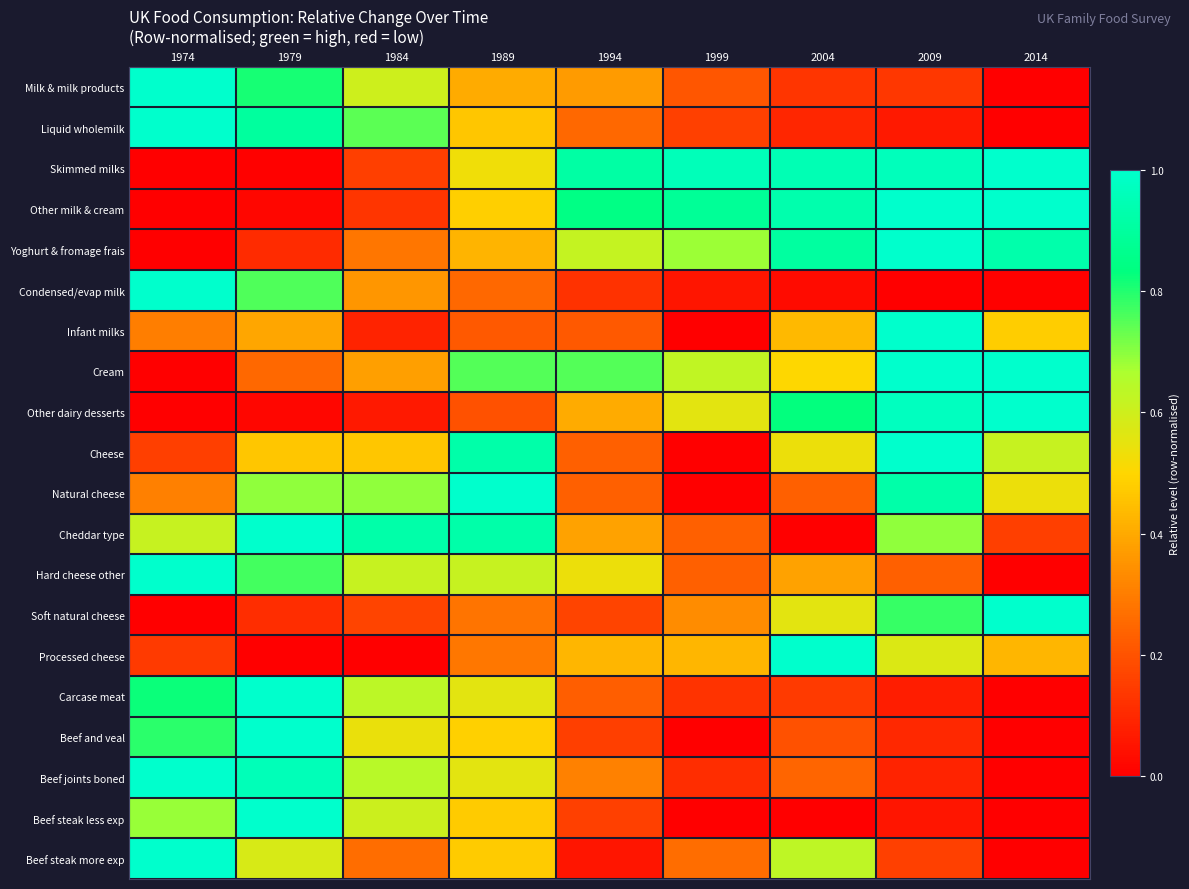

Reading right to left, what are all the values shown in this chart?

Milk & milk products: 2014=0.0	2009=0.1	2004=0.1	1999=0.2	1994=0.4	1989=0.4	1984=0.6	1979=0.8	1974=1.0
Liquid wholemilk: 2014=0.0	2009=0.1	2004=0.1	1999=0.2	1994=0.3	1989=0.5	1984=0.7	1979=0.9	1974=1.0
Skimmed milks: 2014=1.0	2009=1.0	2004=0.9	1999=1.0	1994=0.9	1989=0.5	1984=0.2	1979=0.0	1974=0.0
Other milk & cream: 2014=1.0	2009=1.0	2004=0.9	1999=0.9	1994=0.8	1989=0.5	1984=0.1	1979=0.0	1974=0.0
Yoghurt & fromage frais: 2014=0.9	2009=1.0	2004=0.9	1999=0.7	1994=0.6	1989=0.4	1984=0.3	1979=0.1	1974=0.0
Condensed/evap milk: 2014=0.0	2009=0.0	2004=0.0	1999=0.1	1994=0.1	1989=0.3	1984=0.4	1979=0.8	1974=1.0
Infant milks: 2014=0.5	2009=1.0	2004=0.4	1999=0.0	1994=0.2	1989=0.2	1984=0.1	1979=0.4	1974=0.3
Cream: 2014=1.0	2009=1.0	2004=0.5	1999=0.6	1994=0.8	1989=0.8	1984=0.4	1979=0.2	1974=0.0
Other dairy desserts: 2014=1.0	2009=1.0	2004=0.8	1999=0.6	1994=0.4	1989=0.2	1984=0.1	1979=0.0	1974=0.0
Cheese: 2014=0.6	2009=1.0	2004=0.5	1999=0.0	1994=0.2	1989=0.9	1984=0.5	1979=0.5	1974=0.2
Natural cheese: 2014=0.5	2009=0.9	2004=0.2	1999=0.0	1994=0.2	1989=1.0	1984=0.7	1979=0.7	1974=0.3
Cheddar type: 2014=0.2	2009=0.7	2004=0.0	1999=0.2	1994=0.4	1989=0.9	1984=0.9	1979=1.0	1974=0.6
Hard cheese other: 2014=0.0	2009=0.2	2004=0.4	1999=0.2	1994=0.5	1989=0.6	1984=0.6	1979=0.8	1974=1.0
Soft natural cheese: 2014=1.0	2009=0.8	2004=0.6	1999=0.3	1994=0.2	1989=0.3	1984=0.2	1979=0.1	1974=0.0
Processed cheese: 2014=0.4	2009=0.6	2004=1.0	1999=0.4	1994=0.4	1989=0.3	1984=0.0	1979=0.0	1974=0.1
Carcase meat: 2014=0.0	2009=0.1	2004=0.1	1999=0.1	1994=0.2	1989=0.6	1984=0.6	1979=1.0	1974=0.8
Beef and veal: 2014=0.0	2009=0.1	2004=0.2	1999=0.0	1994=0.2	1989=0.5	1984=0.5	1979=1.0	1974=0.8
Beef joints boned: 2014=0.0	2009=0.1	2004=0.2	1999=0.1	1994=0.3	1989=0.6	1984=0.6	1979=1.0	1974=1.0
Beef steak less exp: 2014=0.0	2009=0.1	2004=0.0	1999=0.0	1994=0.2	1989=0.5	1984=0.6	1979=1.0	1974=0.7
Beef steak more exp: 2014=0.0	2009=0.2	2004=0.6	1999=0.3	1994=0.1	1989=0.5	1984=0.3	1979=0.6	1974=1.0